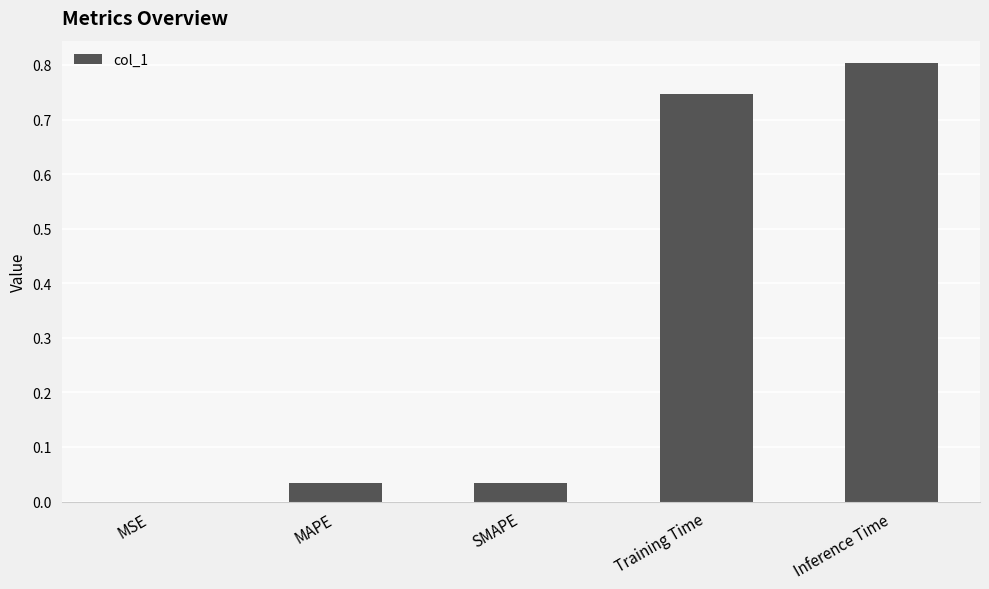

Count the number of data series in this chart.

1